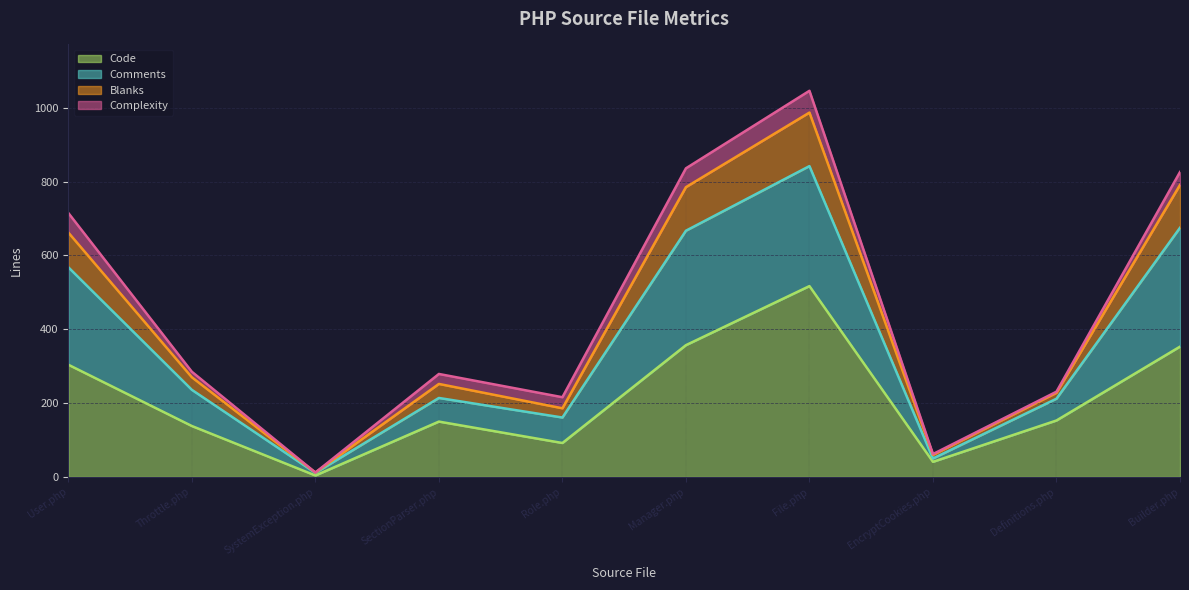

What is the highest value of the Code series?

517